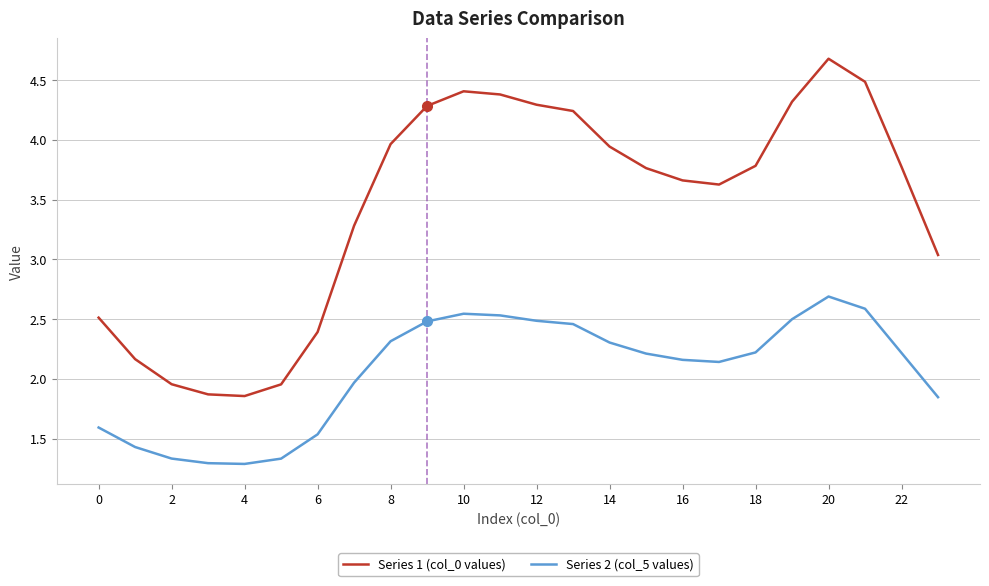

How many values in the Series 2 (col_5 values) series are below 2?

9